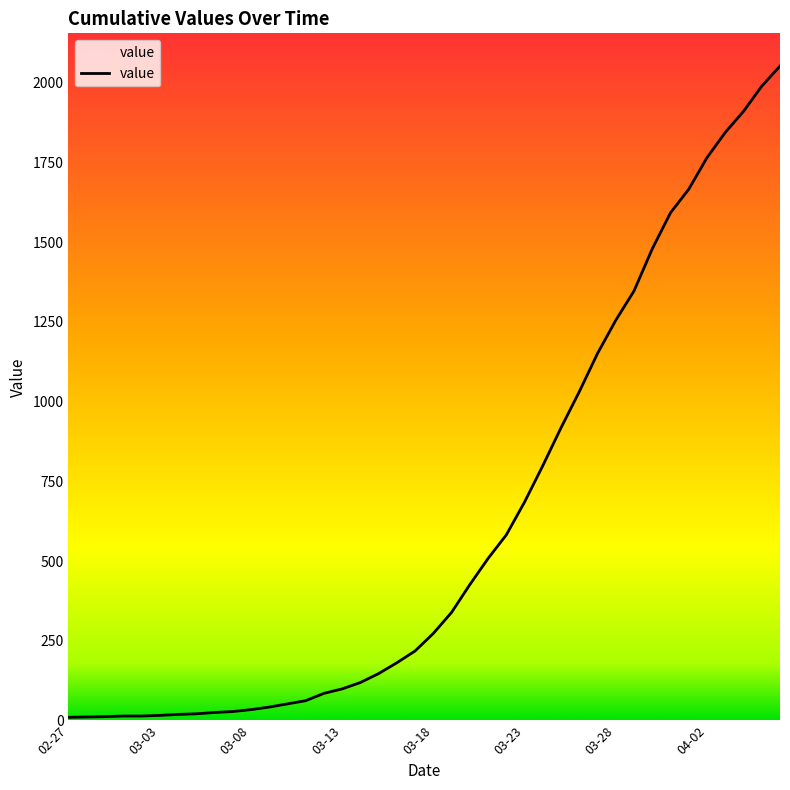

What is the maximum value shown in the chart?

2052